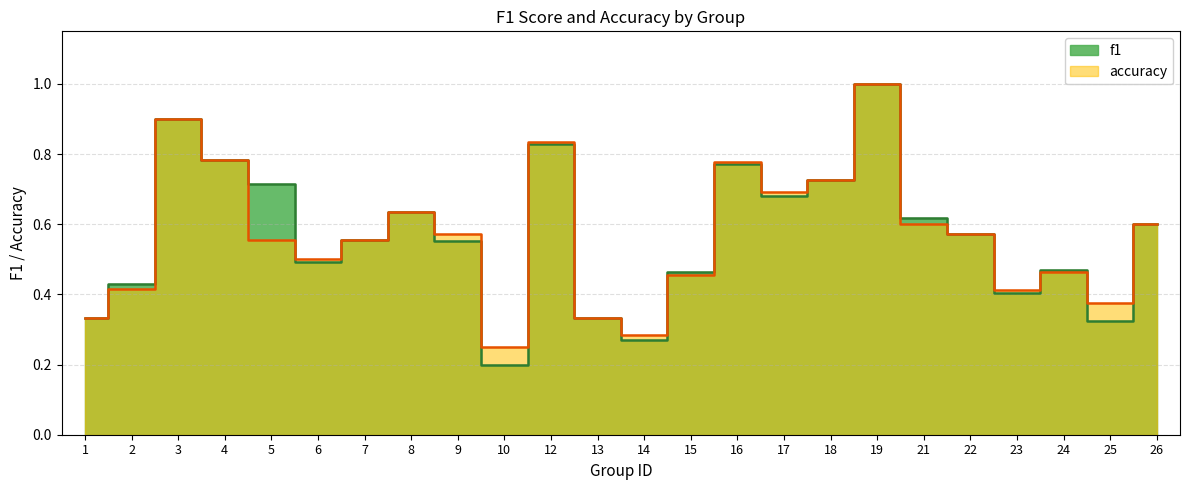

Reading left to right, transcribe all the data shown in this chart.

f1: 0.3	0.4	0.9	0.8	0.7	0.5	0.6	0.6	0.6	0.2	0.8	0.3	0.3	0.5	0.8	0.7	0.7	1.0	0.6	0.6	0.4	0.5	0.3	0.6
accuracy: 0.3	0.4	0.9	0.8	0.6	0.5	0.6	0.6	0.6	0.2	0.8	0.3	0.3	0.5	0.8	0.7	0.7	1.0	0.6	0.6	0.4	0.5	0.4	0.6